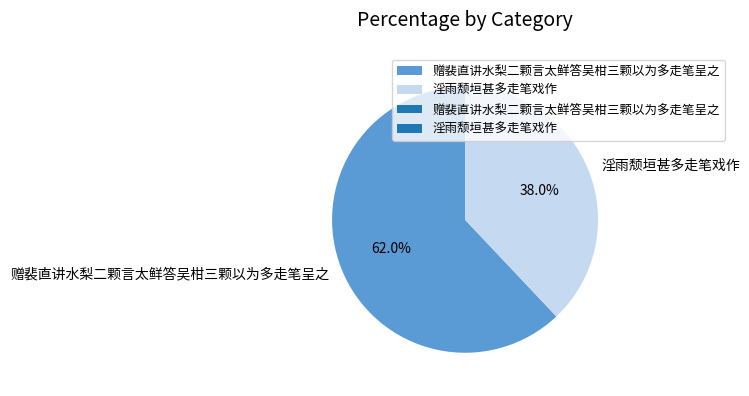

To the nearest percent, what is the average slice percentage?

50%